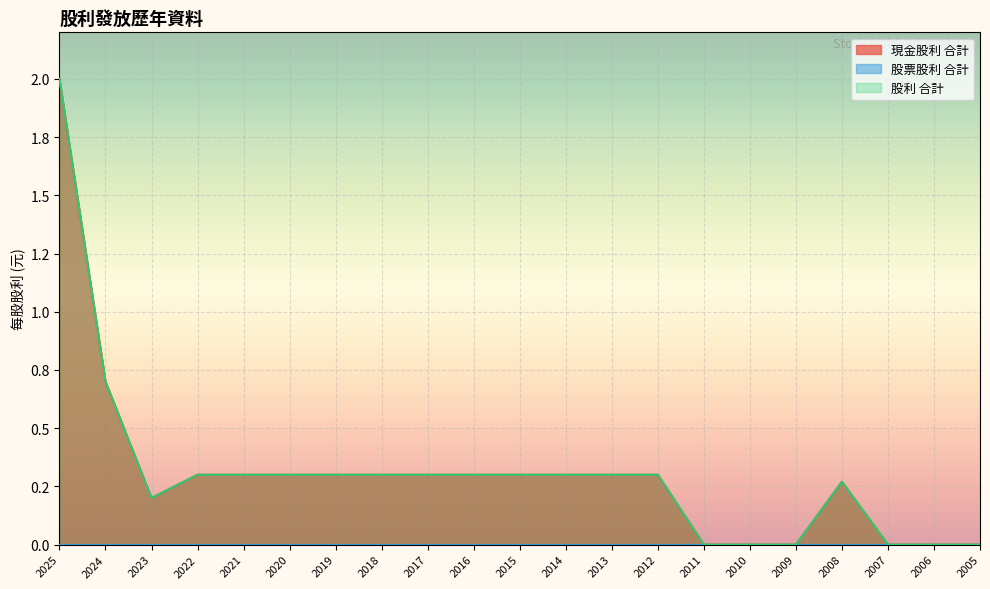

What is the total value across all series at 2021?

0.6